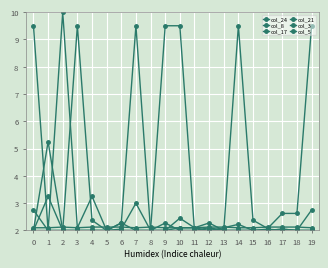

What is the minimum value for col_21?

2.0